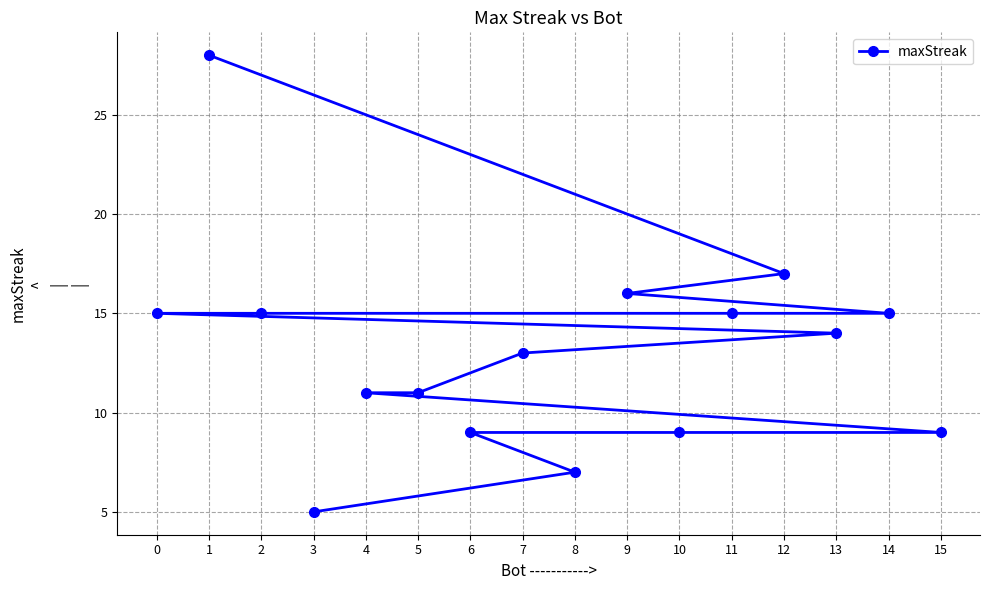

What is the minimum value shown in the chart?

5